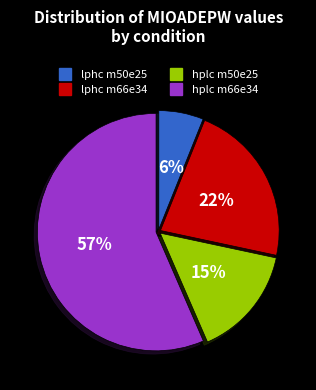

Which slice is the largest?

hplc m66e34